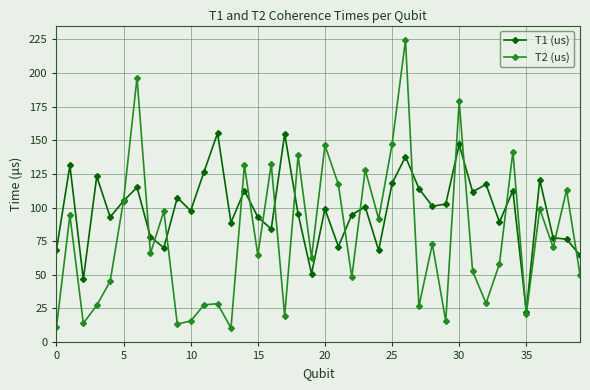

Which series has the largest total across all categories?

T1 (us)